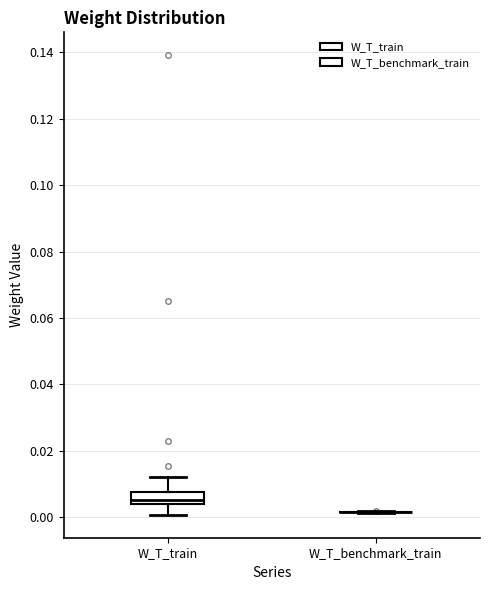

Reading left to right, read every box against the y-axis: the position of its median line, the range the box covers, and the ends of its whiskers. The values are not printed on the chart, so give them approximately, as read against the axis.

W_T_train: median 0.006, box 0.004 to 0.008, whiskers 0.000 to 0.012
W_T_benchmark_train: box collapsed to a line at 0.002, whiskers 0.002 to 0.002